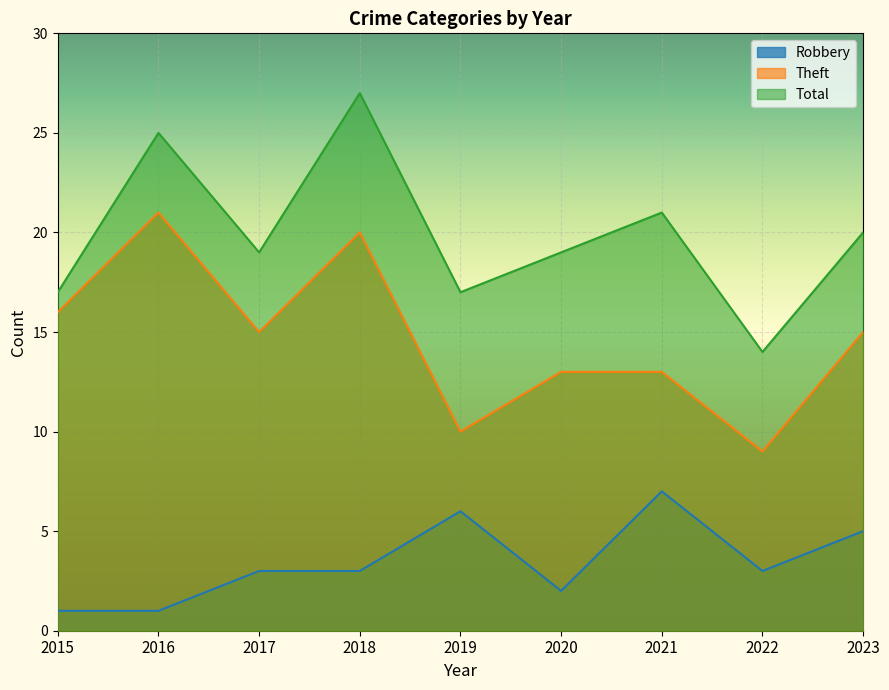

At which category is the sum across all series the highest?

2018